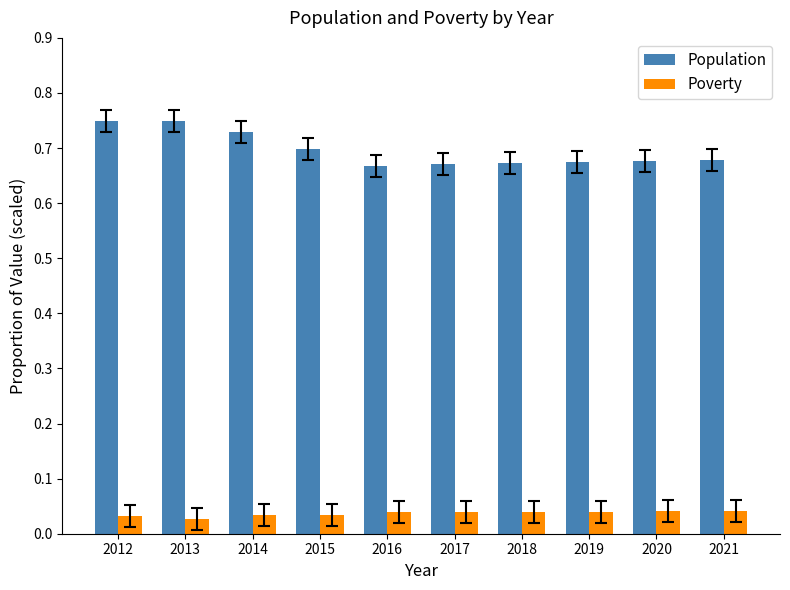

How many groups of bars are there?

10